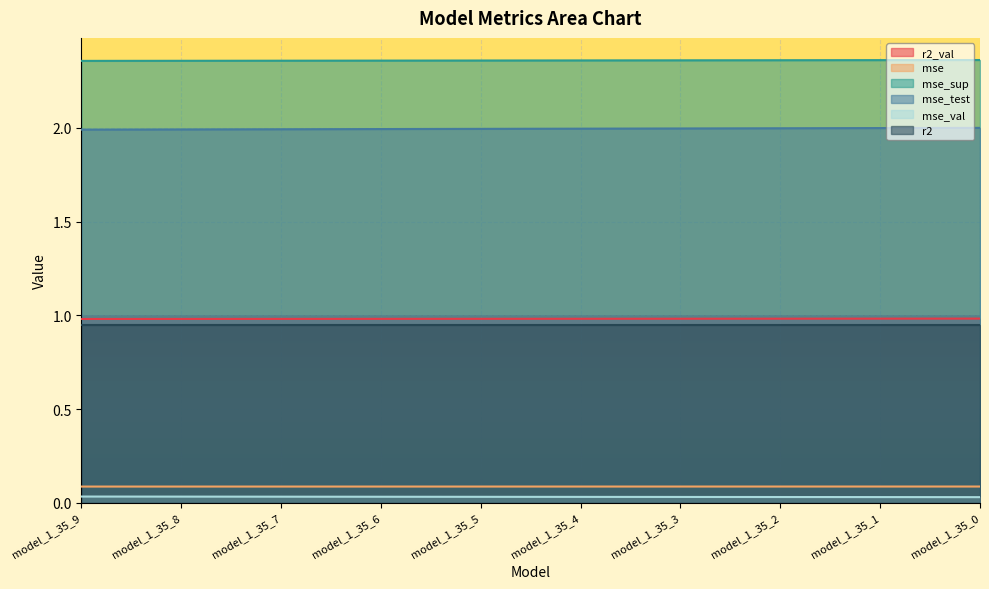

Which series changed the most between model_1_35_4 and model_1_35_0?

mse_test